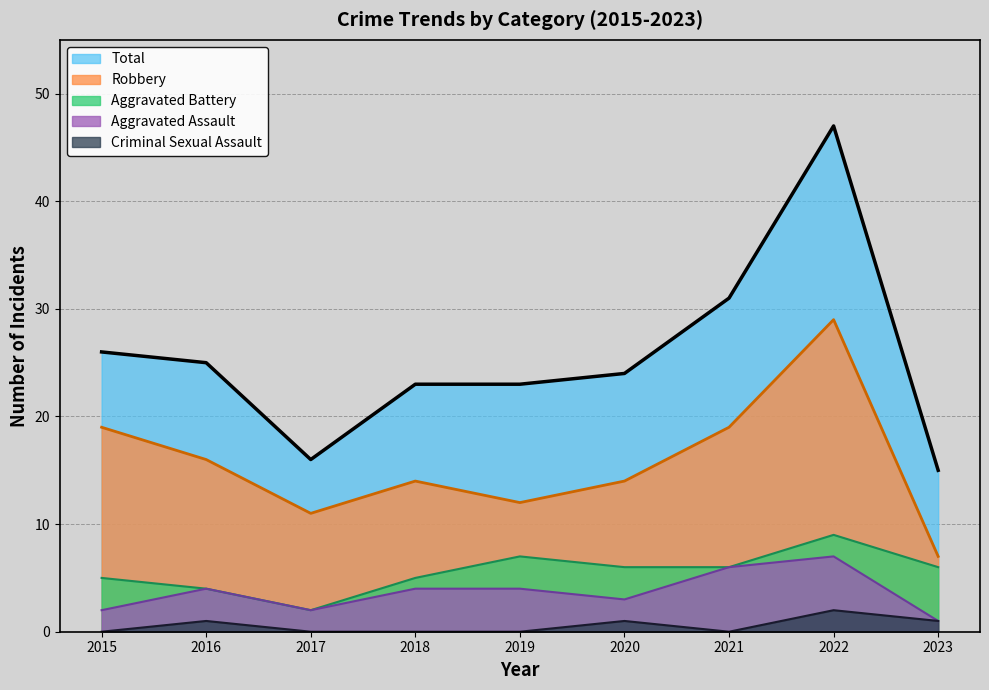

True or false: Aggravated Assault and Aggravated Battery cross at least once.

False